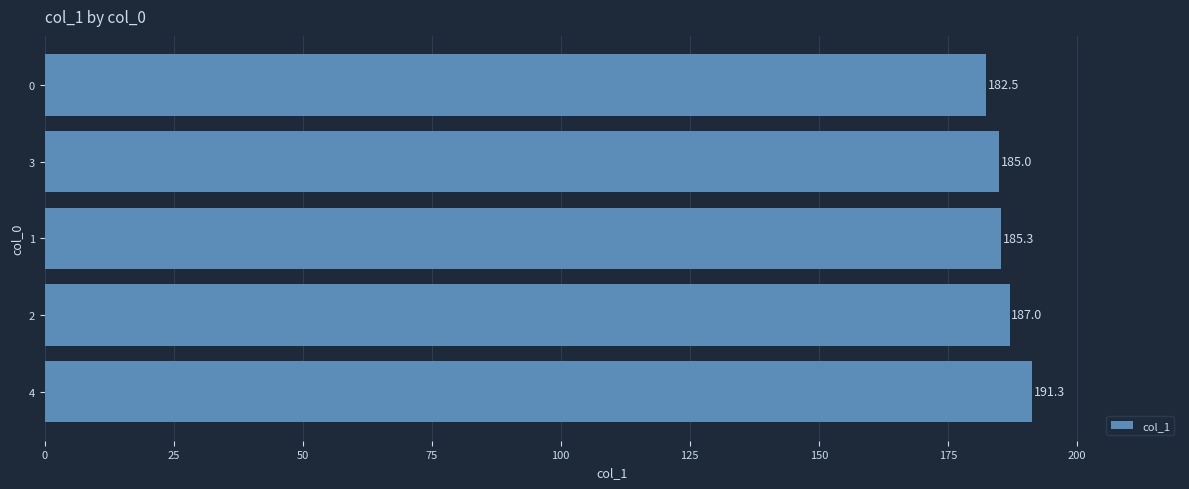

List the labels in order of value, smallest first.

0, 3, 1, 2, 4